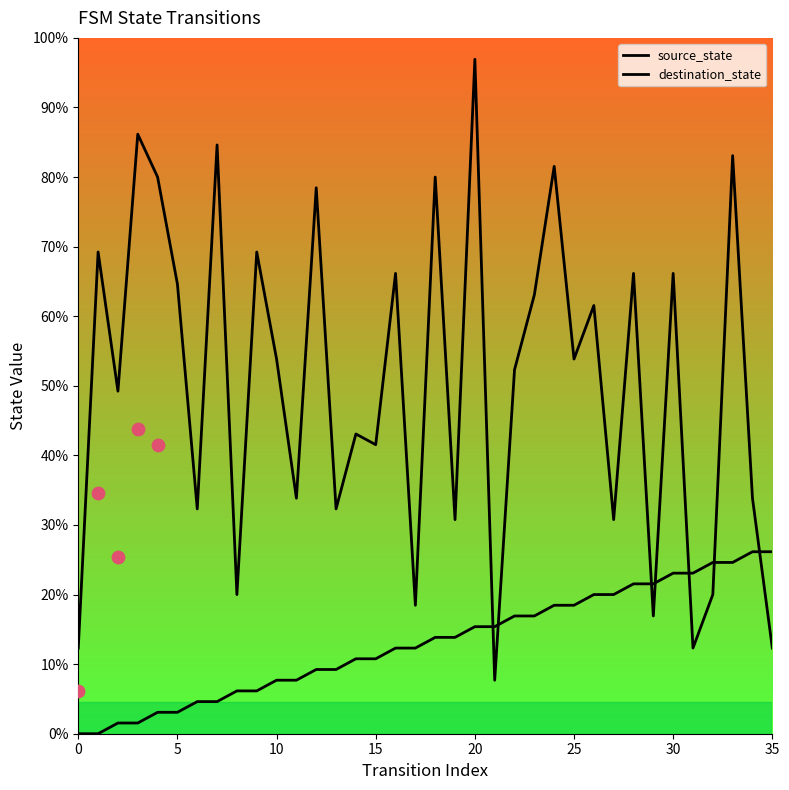

Which series reaches the maximum Y coordinate?

destination_state